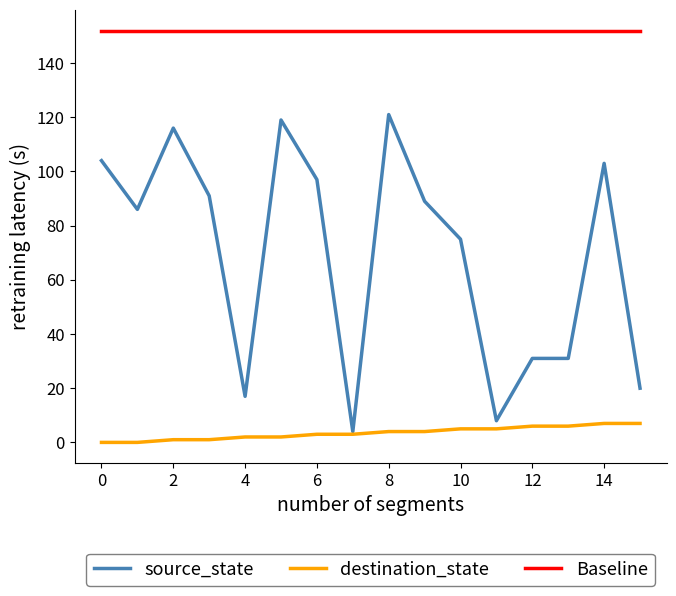

List the series in order of their peak value, highest first.

Baseline, source_state, destination_state